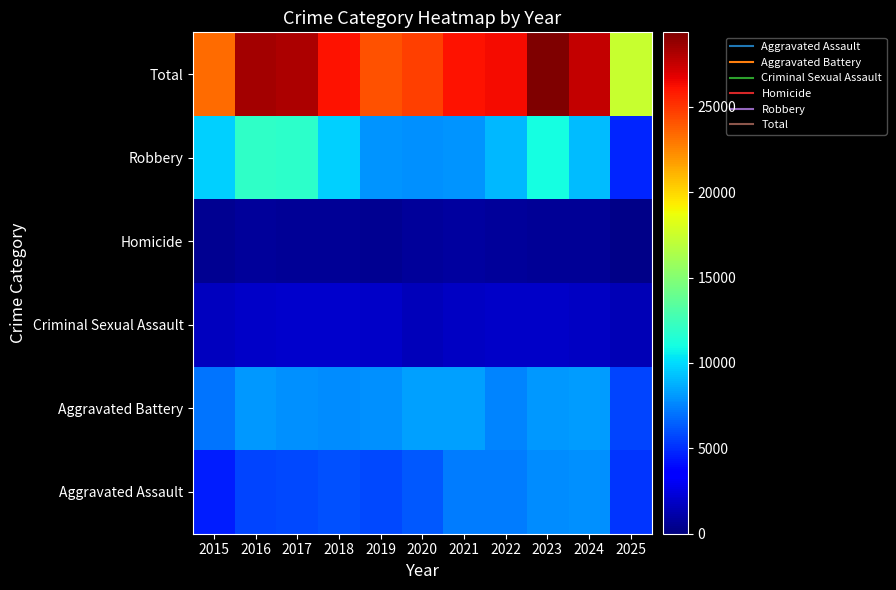

Reading left to right, transcribe all the data shown in this chart.

Aggravated Assault: 2015=4480	2016=5713	2017=5793	2018=6002	2019=5841	2020=6265	2021=7242	2022=7281	2023=7712	2024=7905	2025=5261
Aggravated Battery: 2015=7018	2016=8085	2017=7845	2018=7734	2019=7858	2020=8320	2021=8348	2022=7495	2023=8081	2024=8182	2025=5664
Criminal Sexual Assault: 2015=1718	2016=1871	2017=1999	2018=2057	2019=1932	2020=1508	2021=1764	2022=1846	2023=1878	2024=1789	2025=1379
Homicide: 2015=496	2016=786	2017=672	2018=588	2019=499	2020=787	2021=806	2022=730	2023=632	2024=589	2025=338
Robbery: 2015=9638	2016=11960	2017=11881	2018=9681	2019=7995	2020=7855	2021=7920	2022=8965	2023=11052	2024=9116	2025=4714
Total: 2015=23350	2016=28415	2017=28190	2018=26062	2019=24125	2020=24735	2021=26080	2022=26317	2023=29355	2024=27581	2025=17356